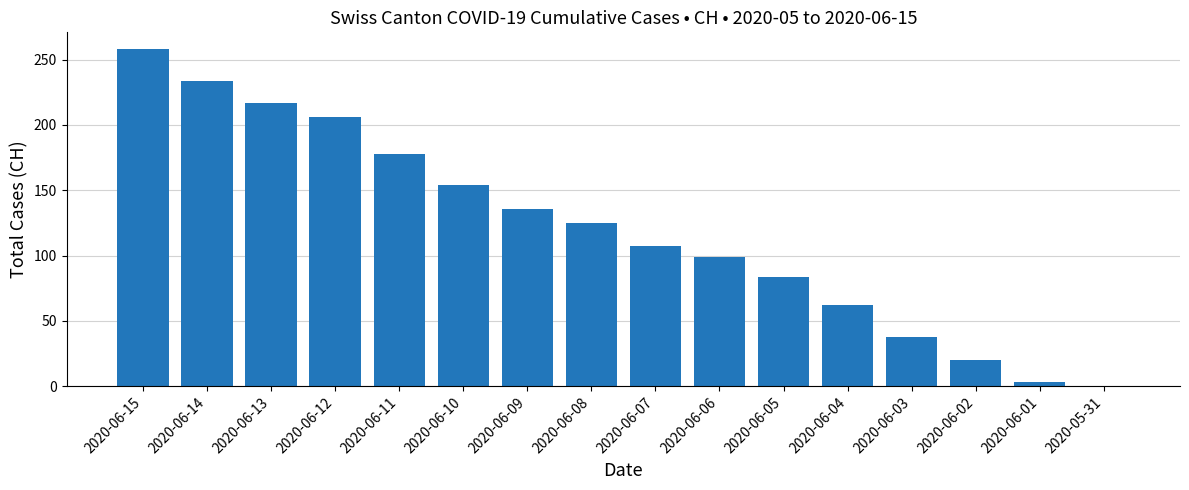

What is the sum of the values at 2020-06-03 and 2020-06-01?

41